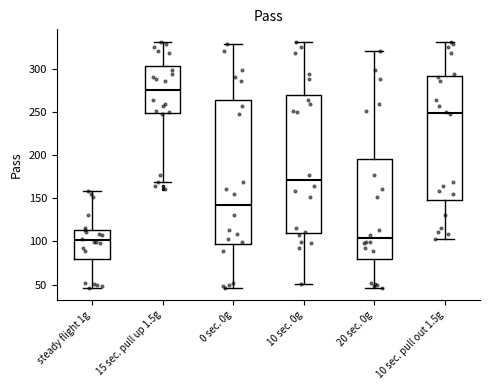

Comparing the boxes themselves (not the whiskers), which one is the tallest?

0 sec. 0g